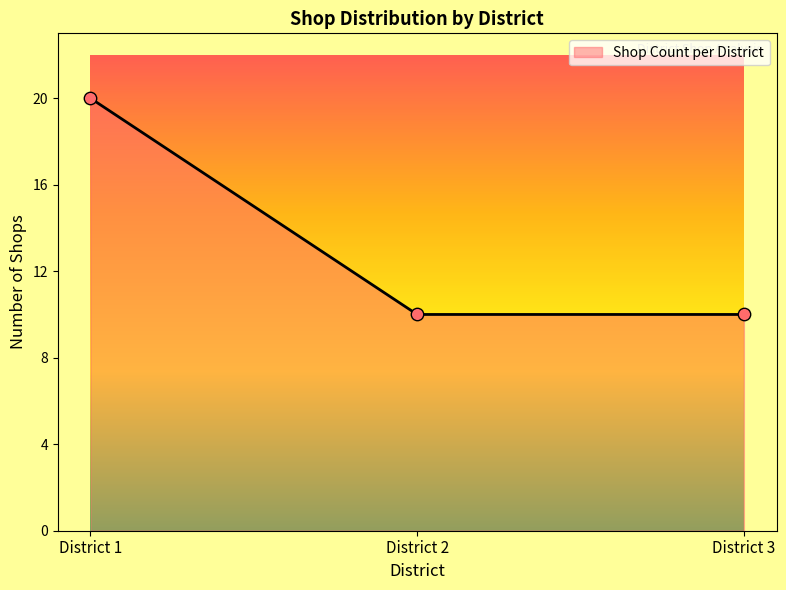

Which has a higher value, District 1 or District 2?

District 1